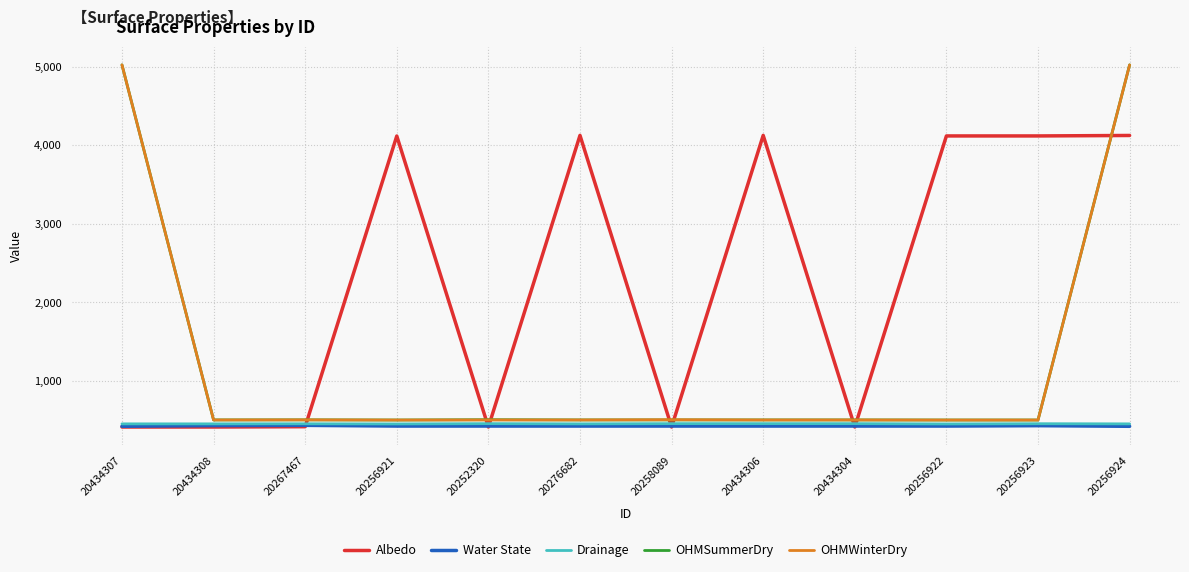

What is the total value across all series at 20434306?

6009